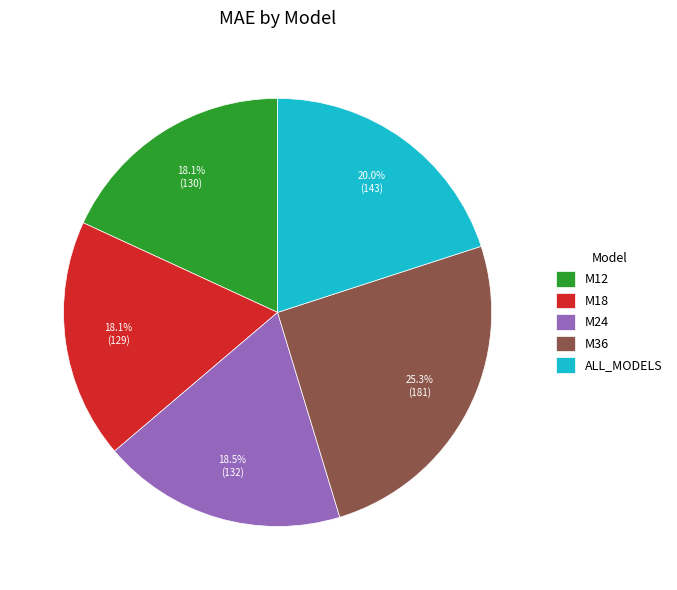

Do M36 and M24 together represent more than half of the pie?

No